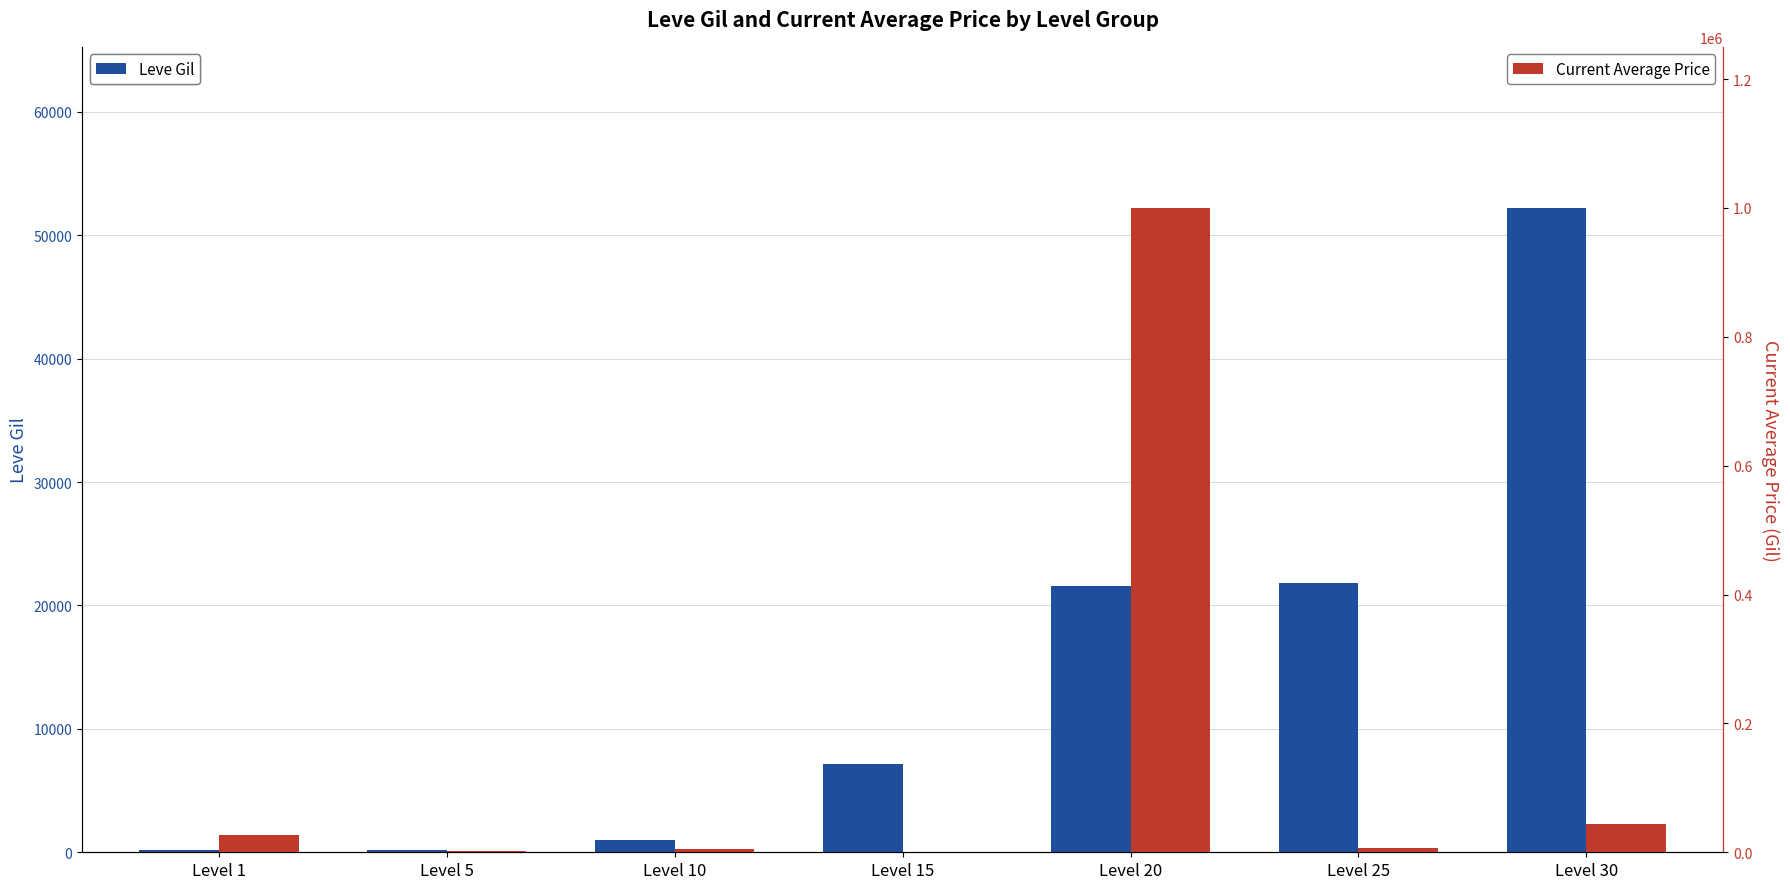

Rank the series by their maximum value, from lowest to highest.

Leve Gil, Current Average Price